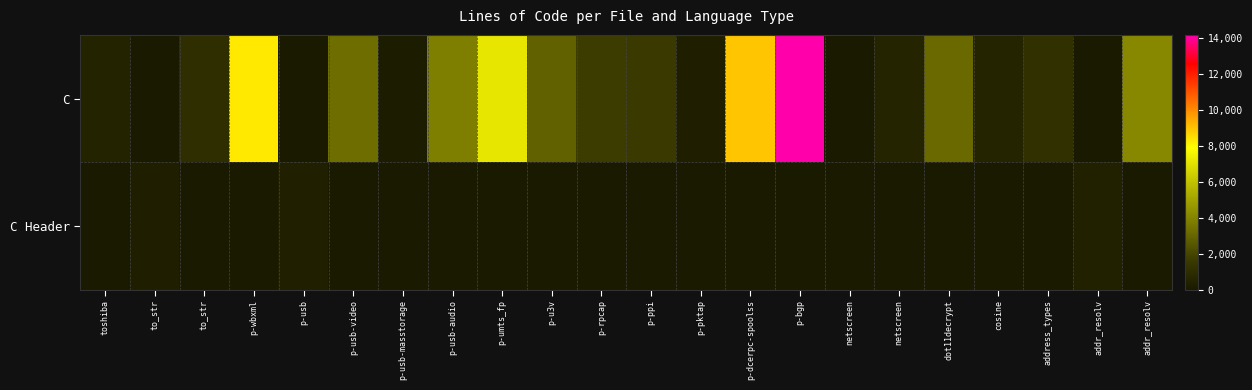

What is the spread (max minus min) of values at addr_resolv?

439